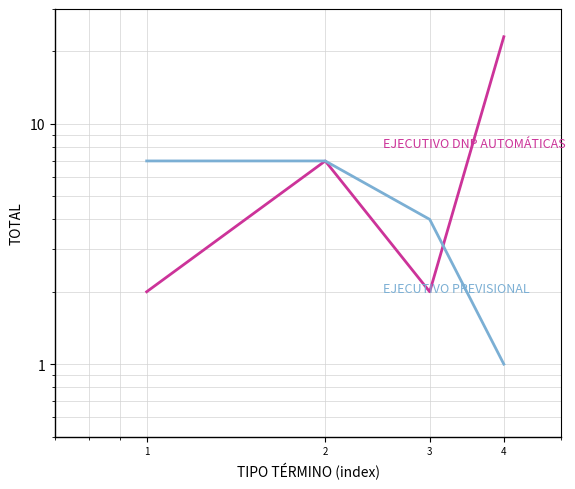

What is the difference between the second highest and minimum values in the Ejecutivo Dnp Automáticas series?

5